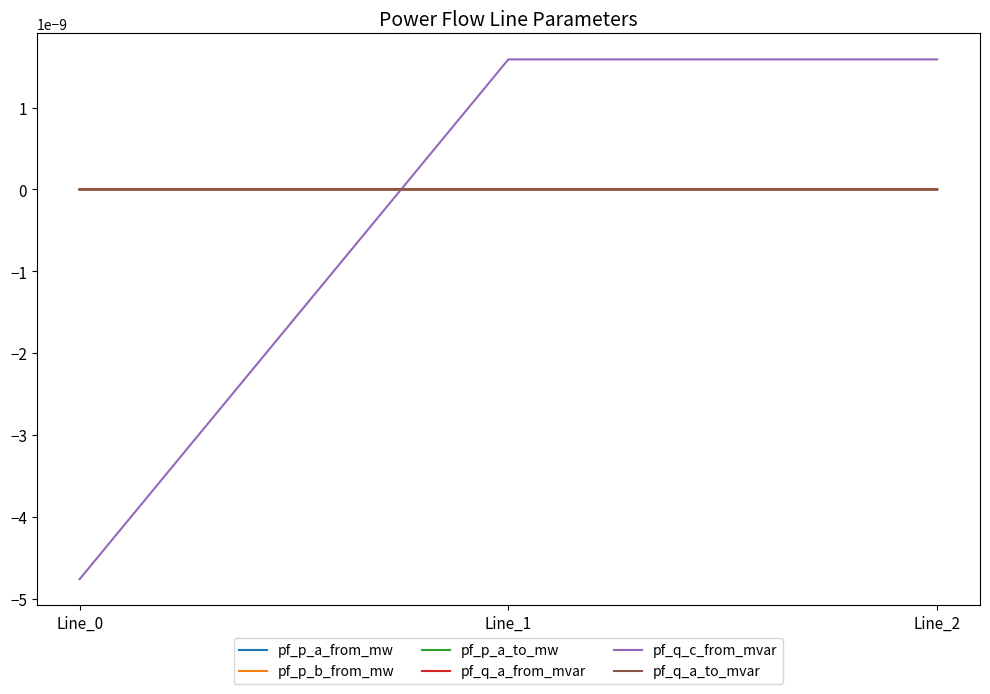

Does the chart have visible grid lines?

No